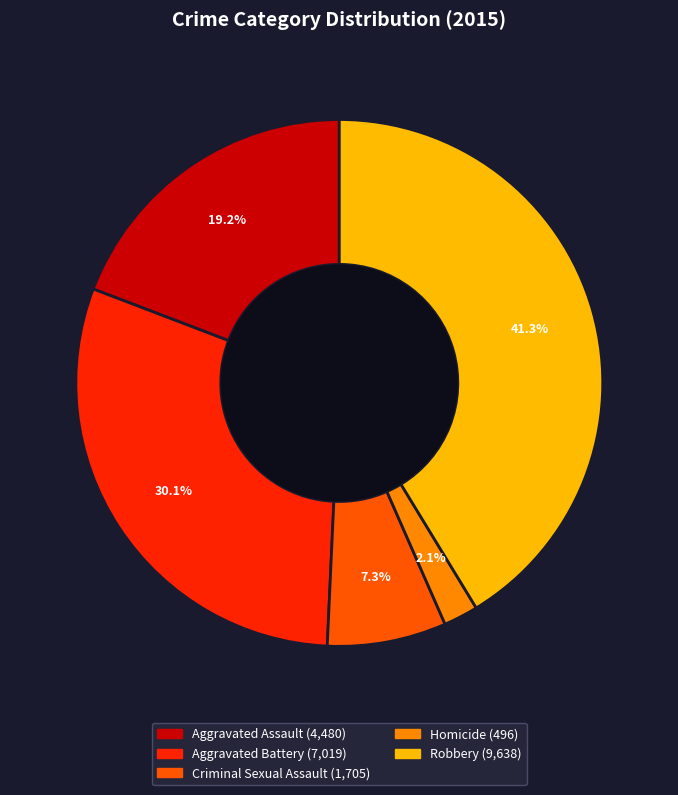

To the nearest percent, what portion does Criminal Sexual Assault represent?

7%